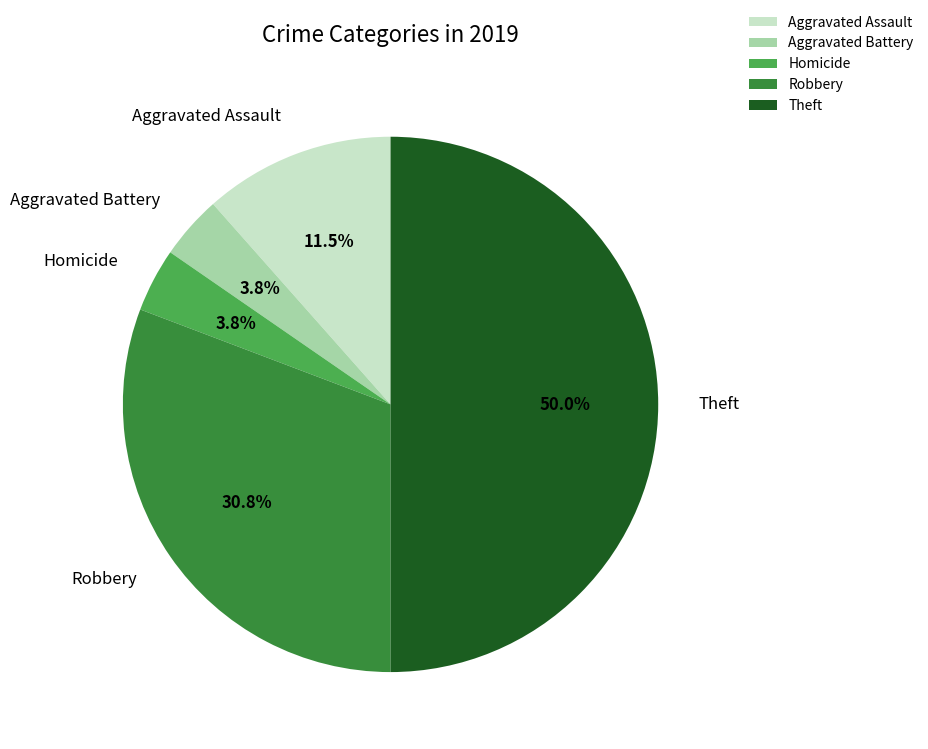

What is the largest slice in the pie chart?

Theft